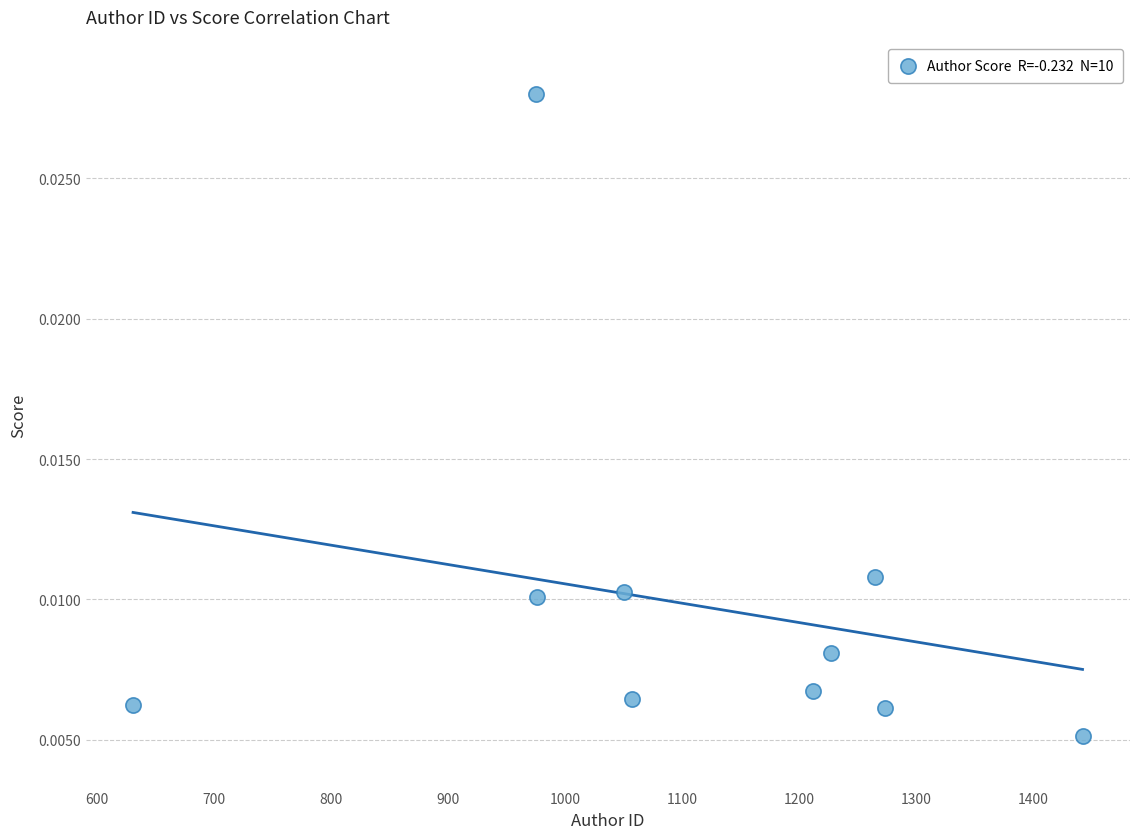

What is the range of X values (max minus min)?

811.0